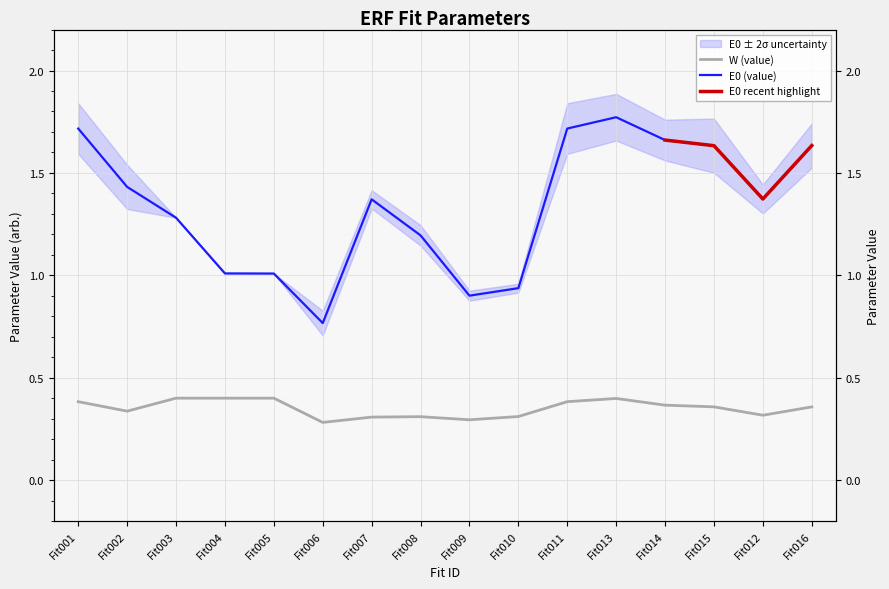

What is the difference between the highest and lowest values at Fit007?

1.1